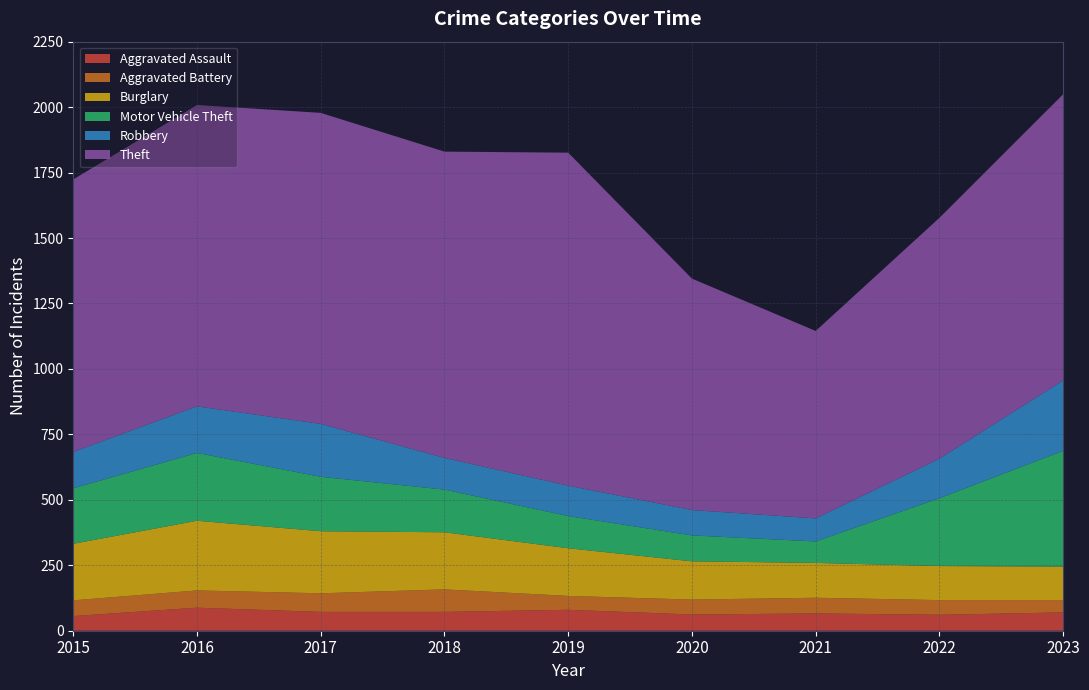

Reading left to right, transcribe all the data shown in this chart.

Aggravated Assault: 2015=56	2016=88	2017=72	2018=72	2019=80	2020=62	2021=66	2022=61	2023=70
Aggravated Battery: 2015=60	2016=66	2017=71	2018=86	2019=53	2020=57	2021=60	2022=56	2023=47
Burglary: 2015=216	2016=266	2017=237	2018=218	2019=182	2020=146	2021=133	2022=130	2023=128
Motor Vehicle Theft: 2015=212	2016=259	2017=208	2018=163	2019=123	2020=99	2021=82	2022=259	2023=442
Robbery: 2015=139	2016=178	2017=202	2018=121	2019=116	2020=97	2021=88	2022=151	2023=269
Theft: 2015=1041	2016=1151	2017=1188	2018=1170	2019=1272	2020=884	2021=716	2022=920	2023=1093